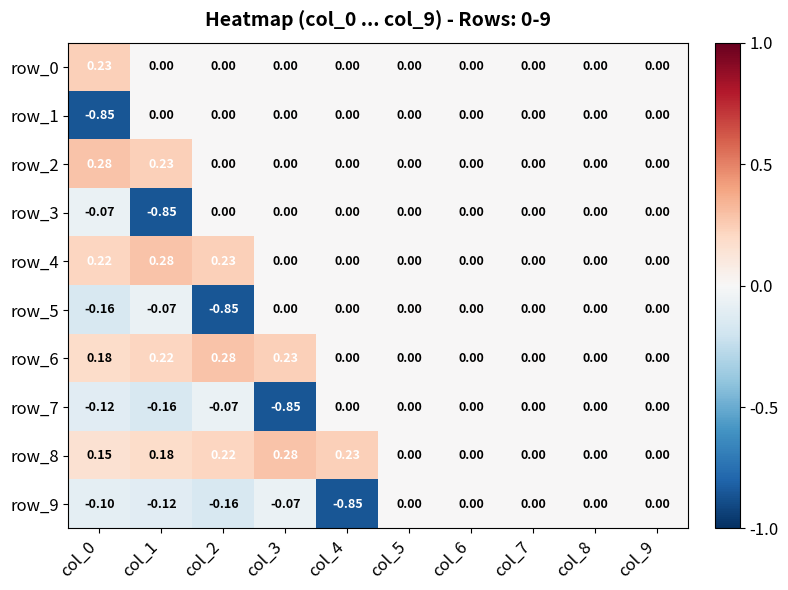

True or false: row_2 has a value of -0.1 at col_9.

False